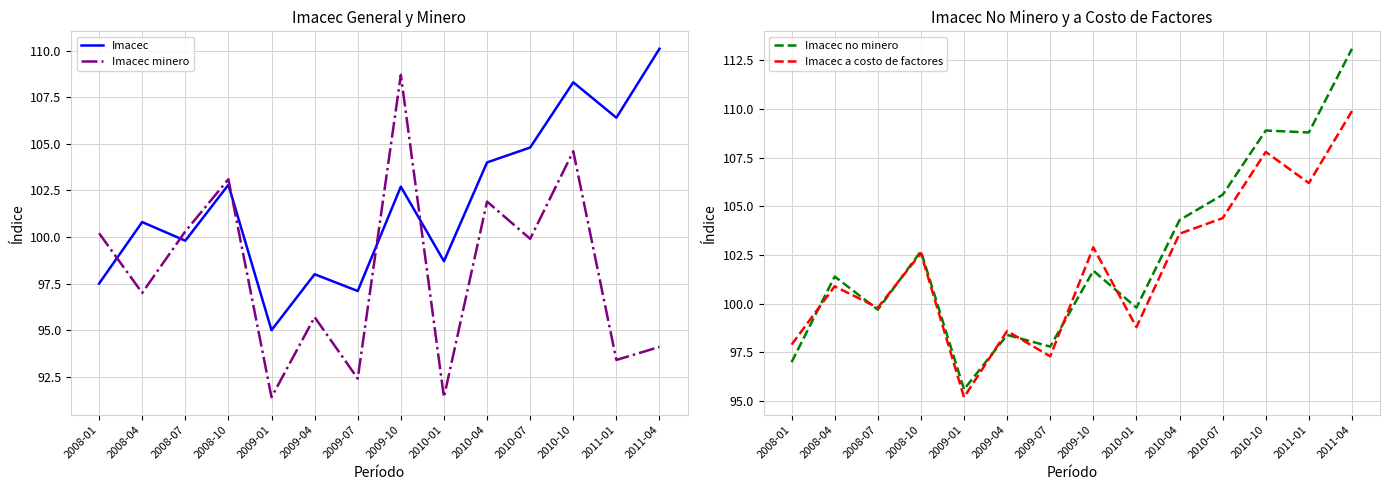

True or false: Imacec and Imacec no minero cross at least once.

True